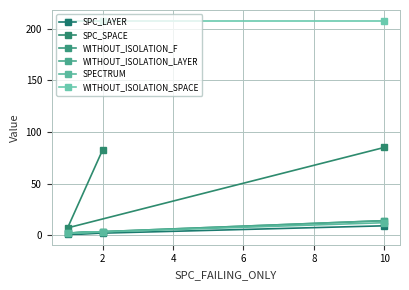

The value of SPC_LAYER at 2 is 0. True or false?

False